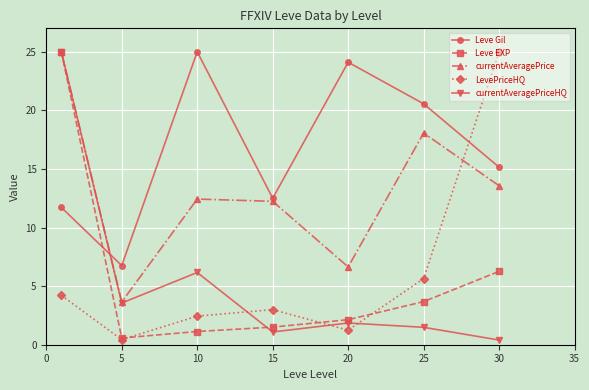

True or false: Leve EXP has more than 2 interior local peaks.

False